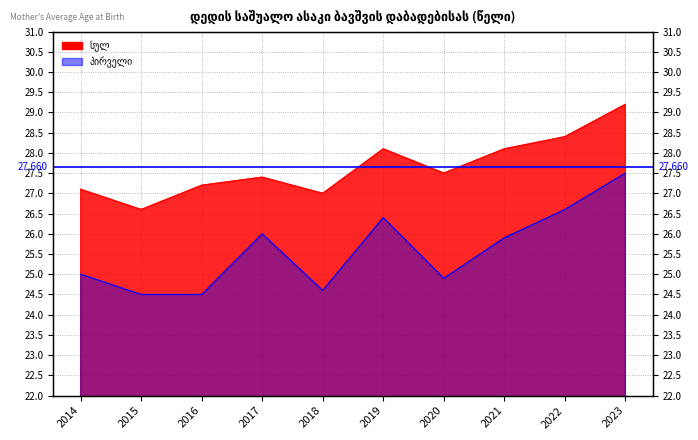

What is the value of the სულ point at the 5th from the left?

27.0